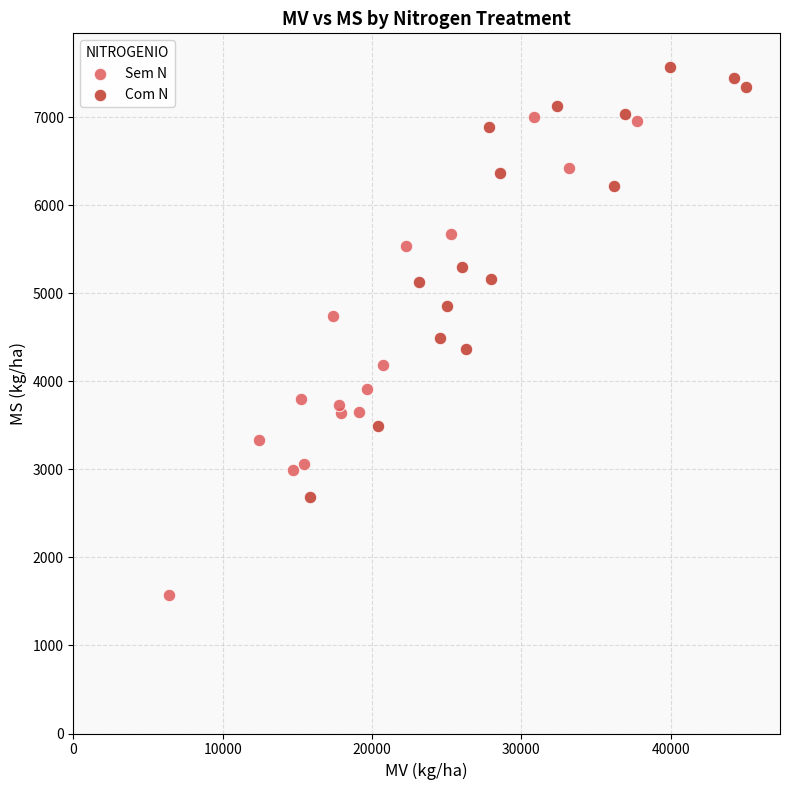

Which series reaches the maximum Y coordinate?

Com N